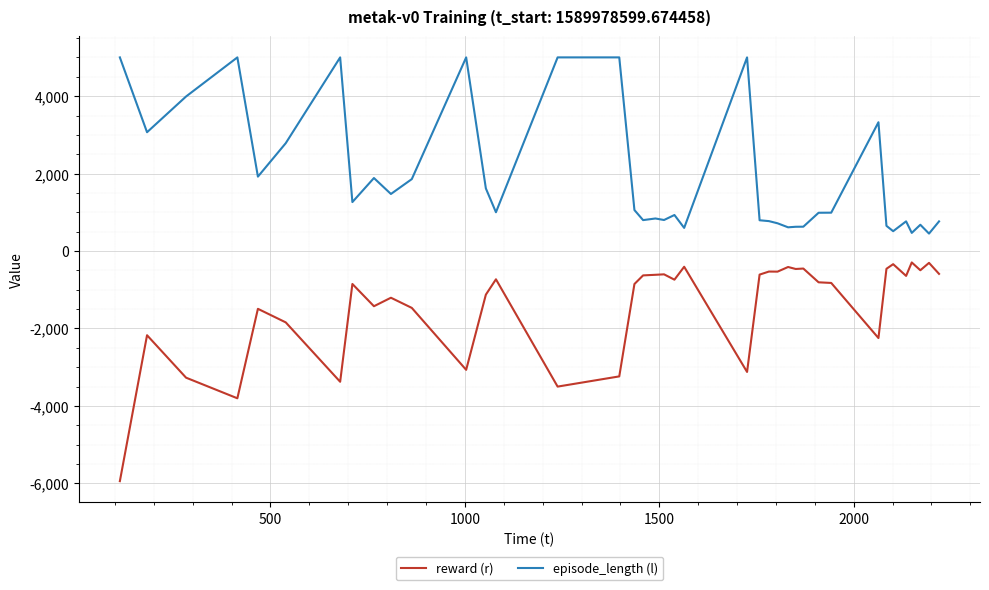

List the series in order of their peak value, highest first.

episode_length (l), reward (r)